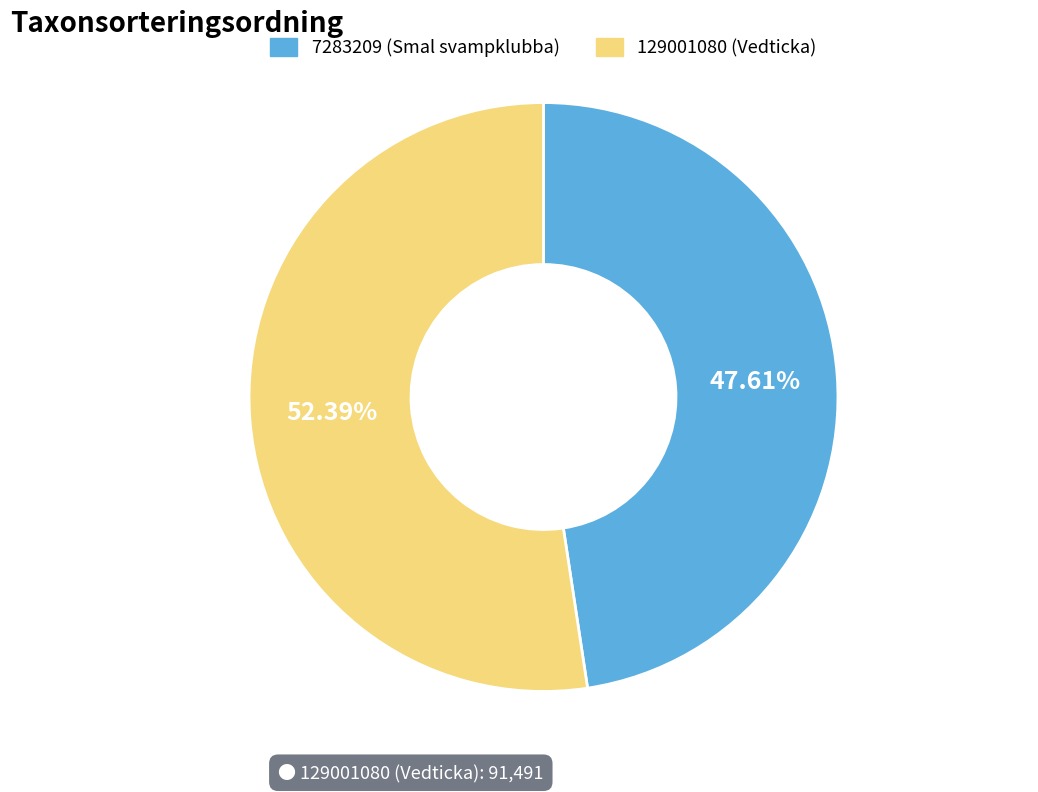

Is it true that 129001080 is 52% of the pie?

True